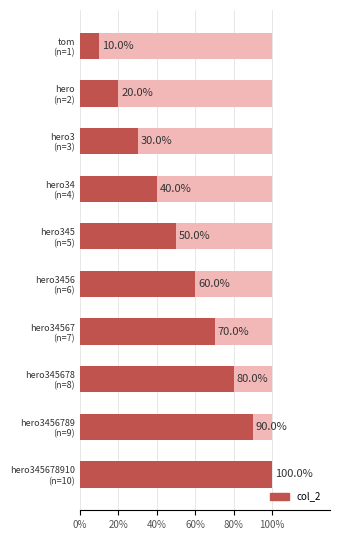

Between tom (n=1) and hero3456 (n=6), which is larger?

hero3456 (n=6)